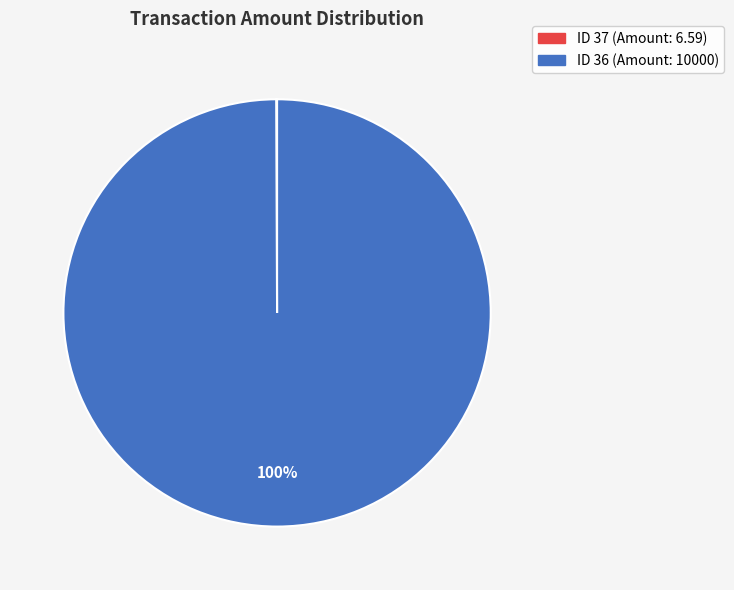

Does any single category account for the majority?

Yes